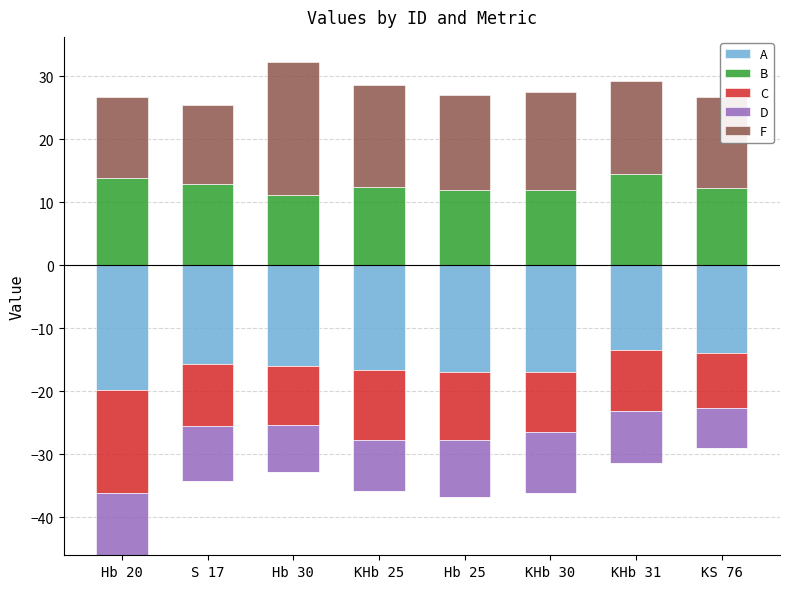

How many groups of bars are there?

8